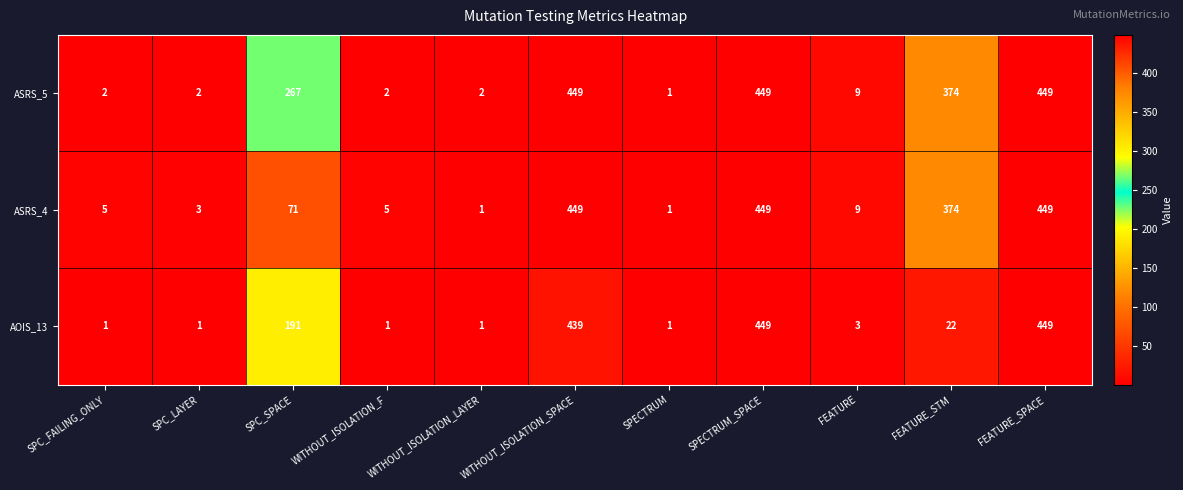

Rank the series by their average value, from highest to lowest.

ASRS_5, ASRS_4, AOIS_13